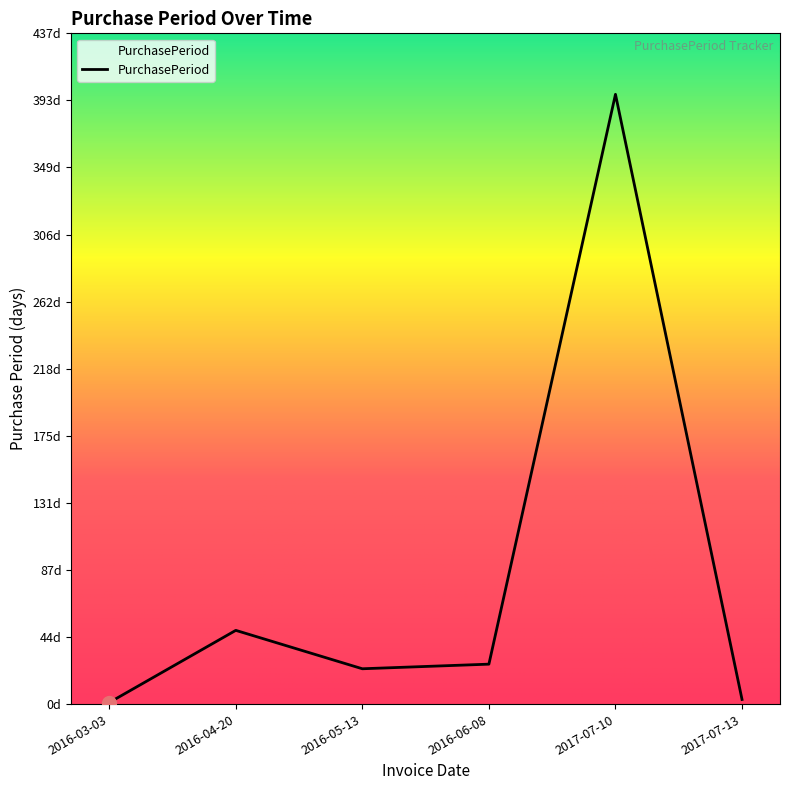

Does the chart have visible grid lines?

No